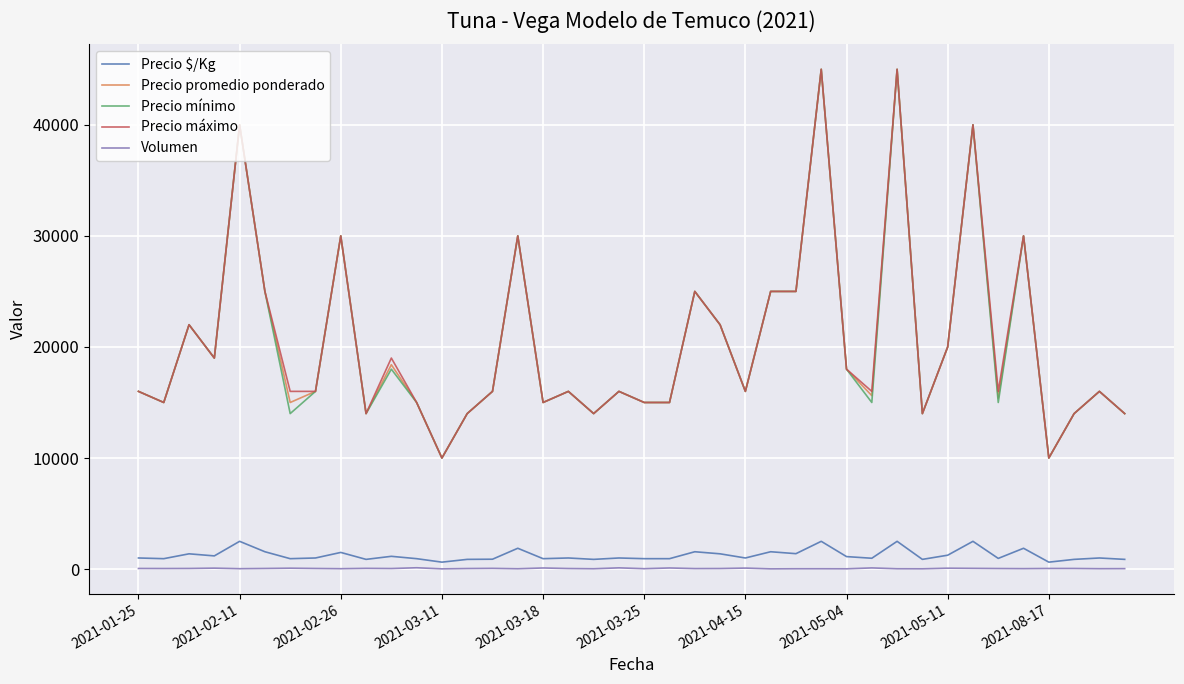

What is the difference between the maximum and minimum values in the Precio $/Kg series?

1875